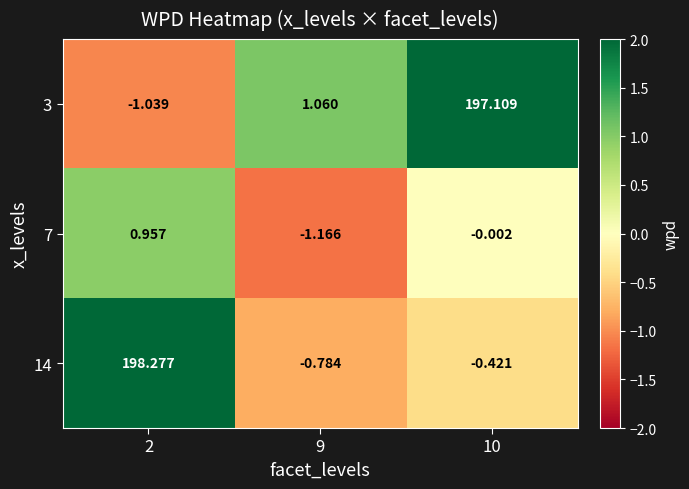

Which category has the highest value across all series?

2